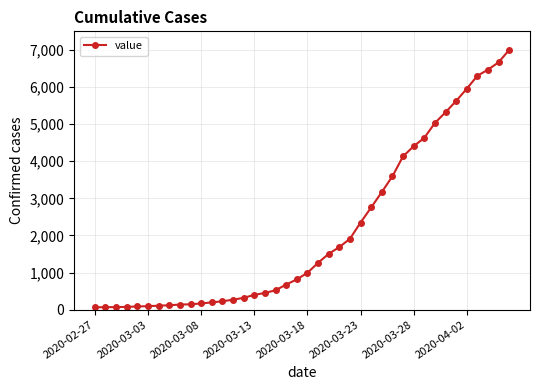

What is the greatest value displayed?

7004